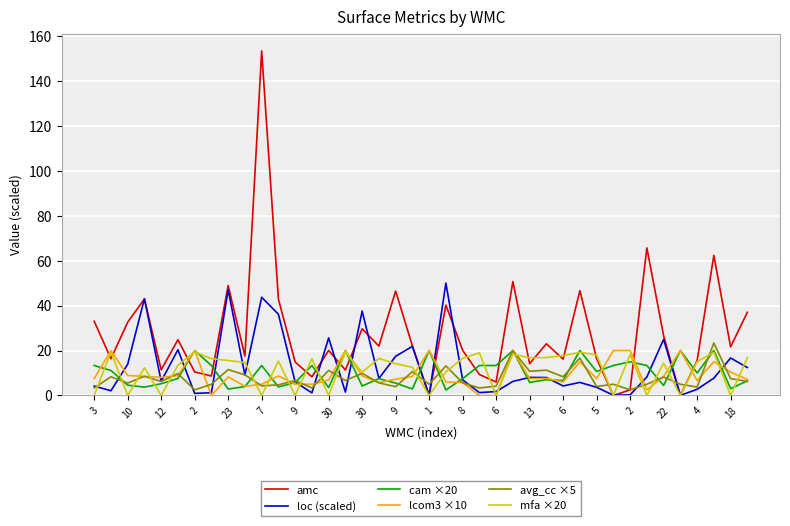

Which series has the widest spread of values?

amc